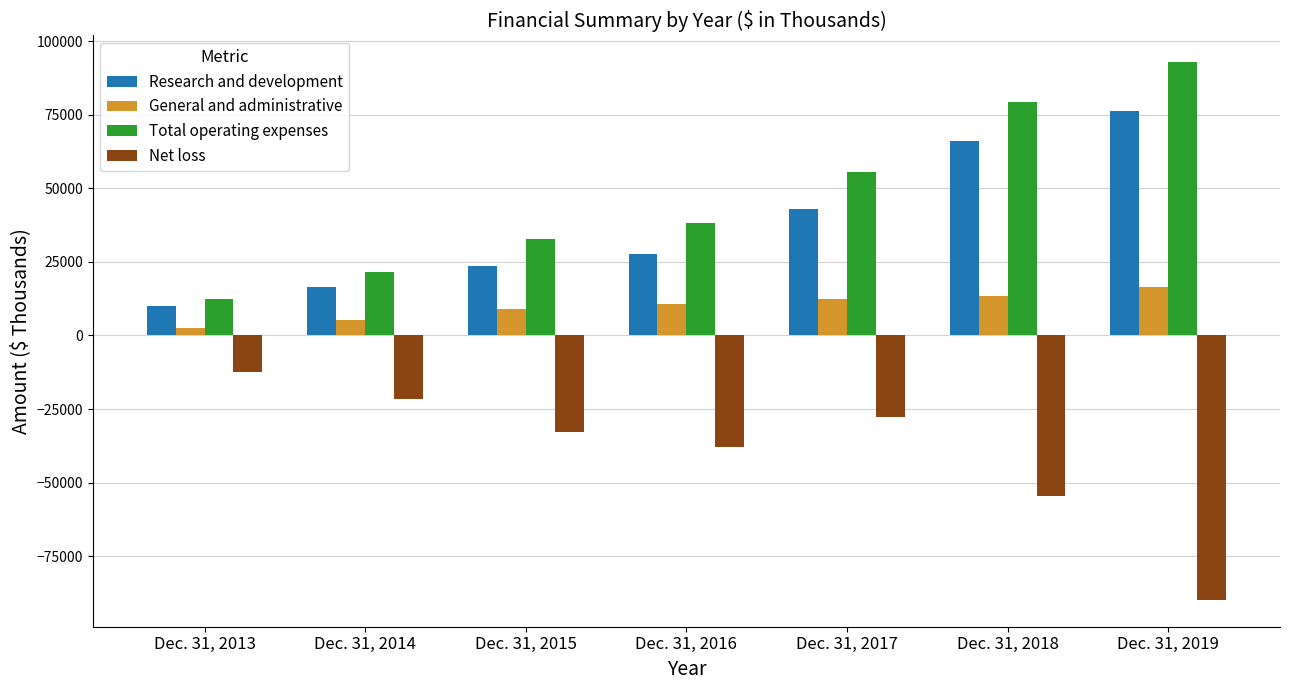

True or false: Net loss has a value of -119353 at Dec. 31, 2019.

False